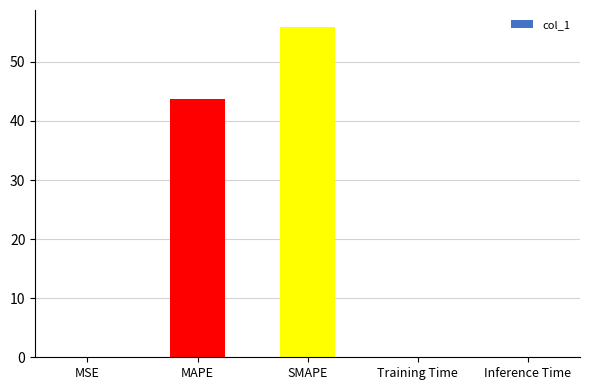

How many categories are shown in the chart?

5